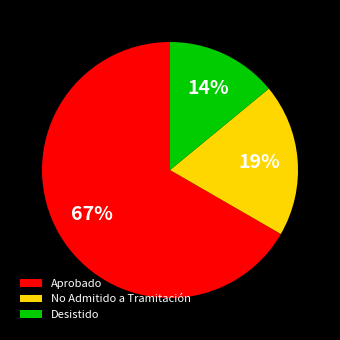

What is the ratio of the value at Desistido to the value at No Admitido a Tramitación?

0.7